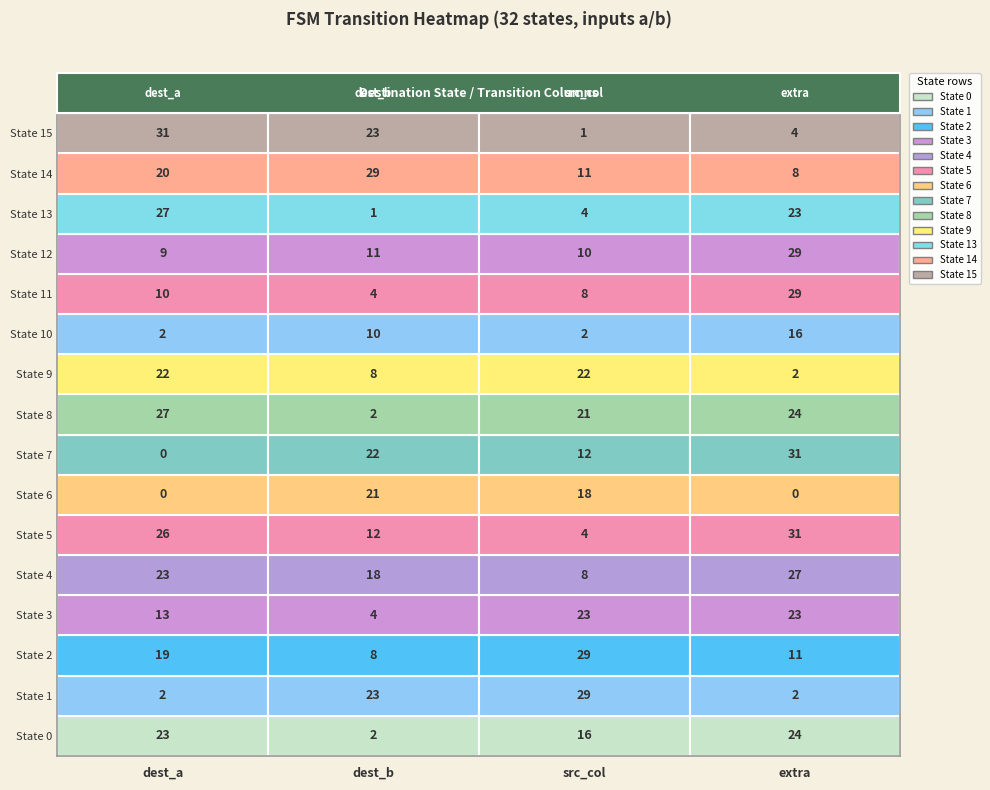

Read the 1 value at 6.

21